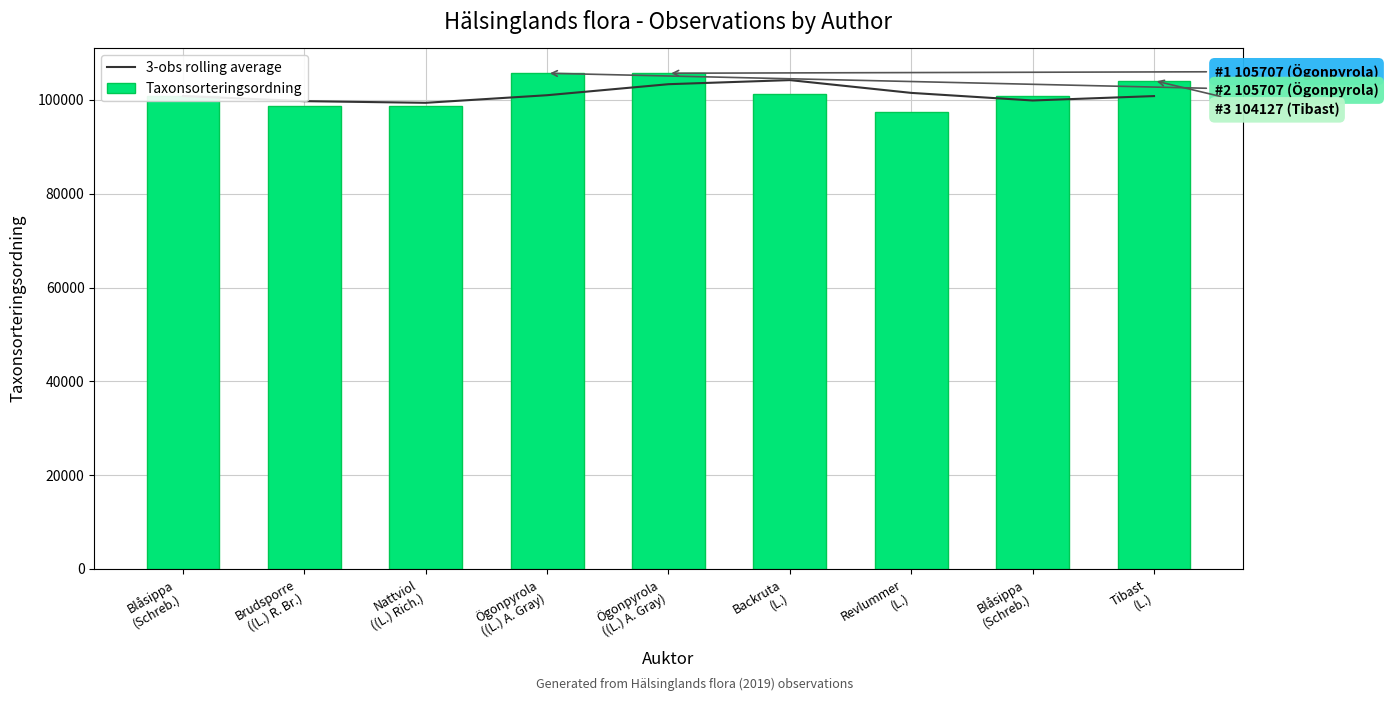

What is the smallest value displayed?

97530.0